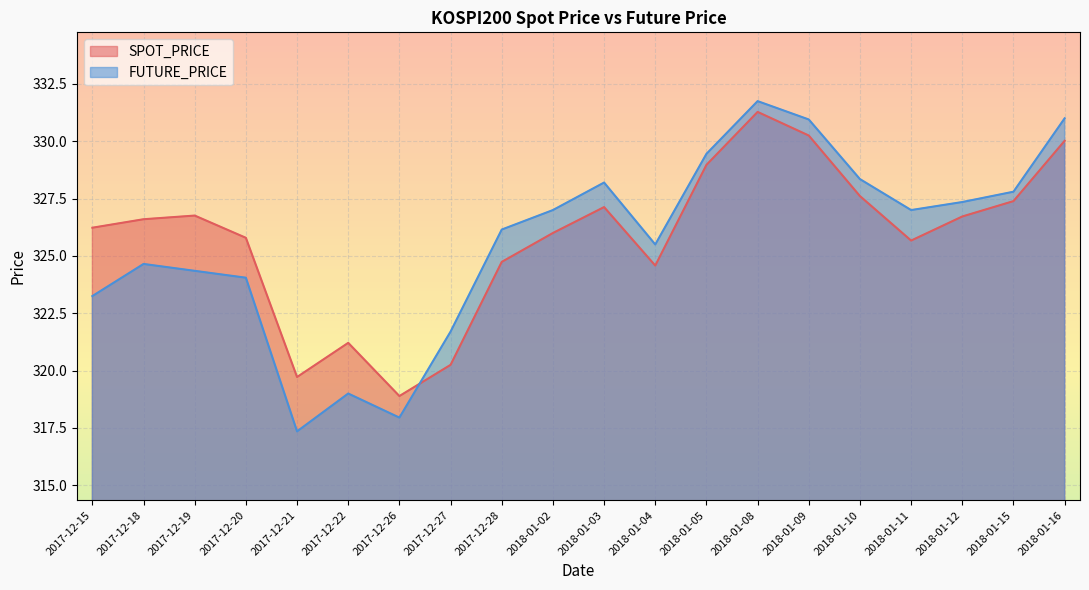

What is the difference between the maximum and minimum values in the FUTURE_PRICE series?

14.4